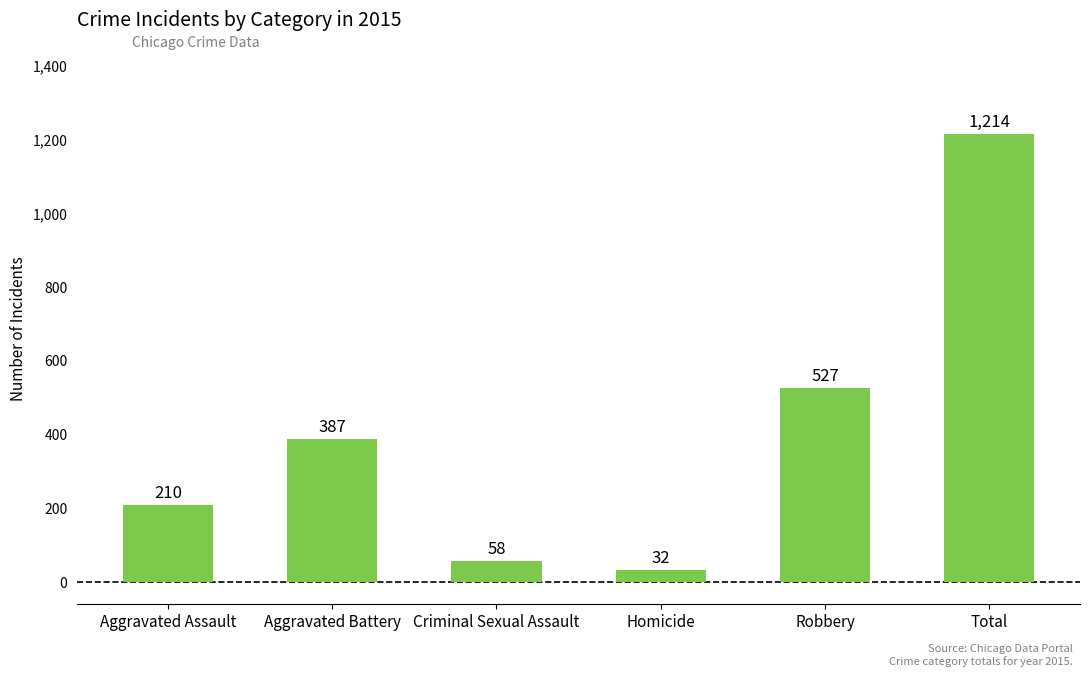

Reading left to right, transcribe all the data shown in this chart.

Aggravated Assault=210	Aggravated Battery=387	Criminal Sexual Assault=58	Homicide=32	Robbery=527	Total=1214